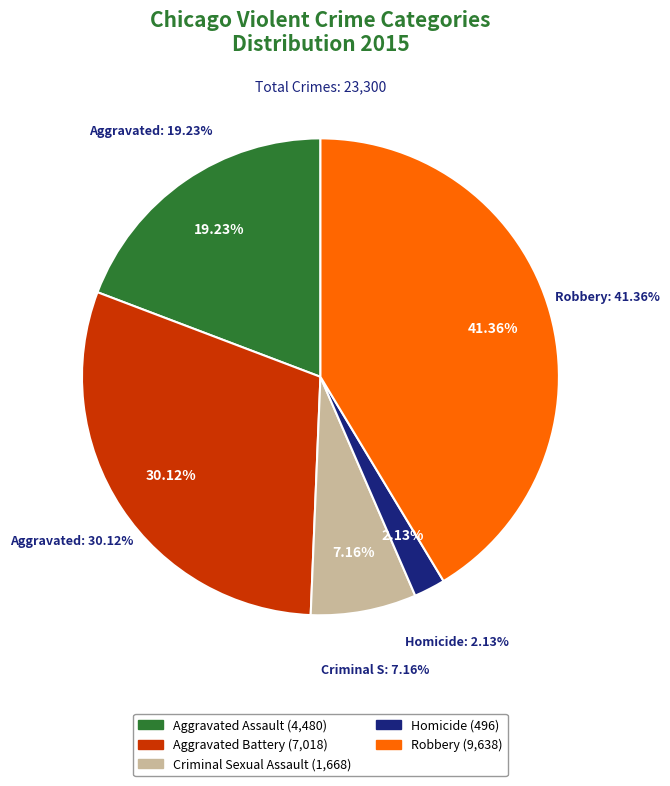

Which slice is the largest?

Robbery